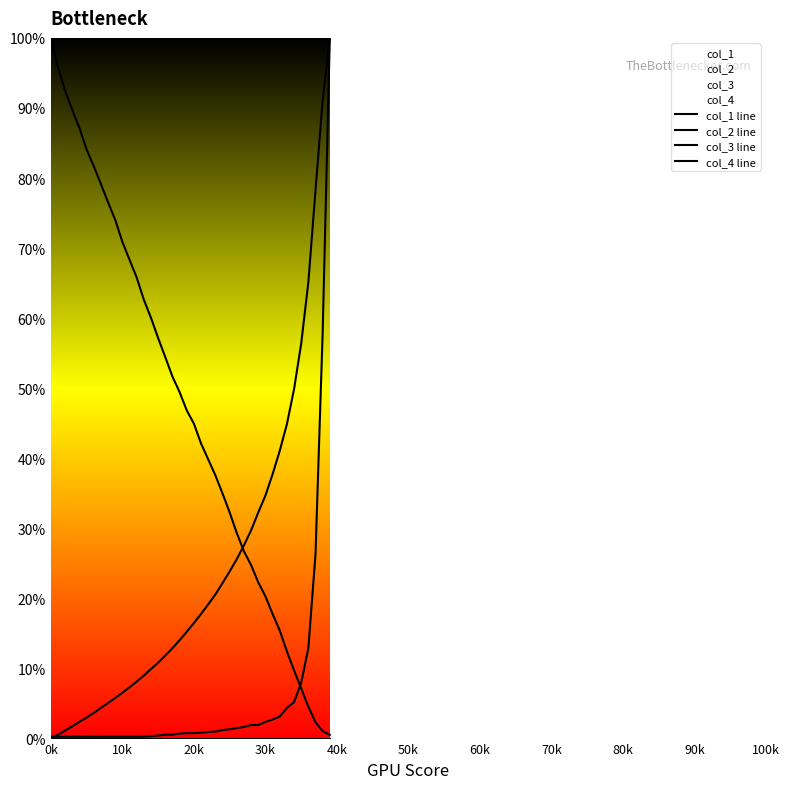

What are all the series names shown in the legend?

col_1 line, col_2 line, col_3 line, col_4 line